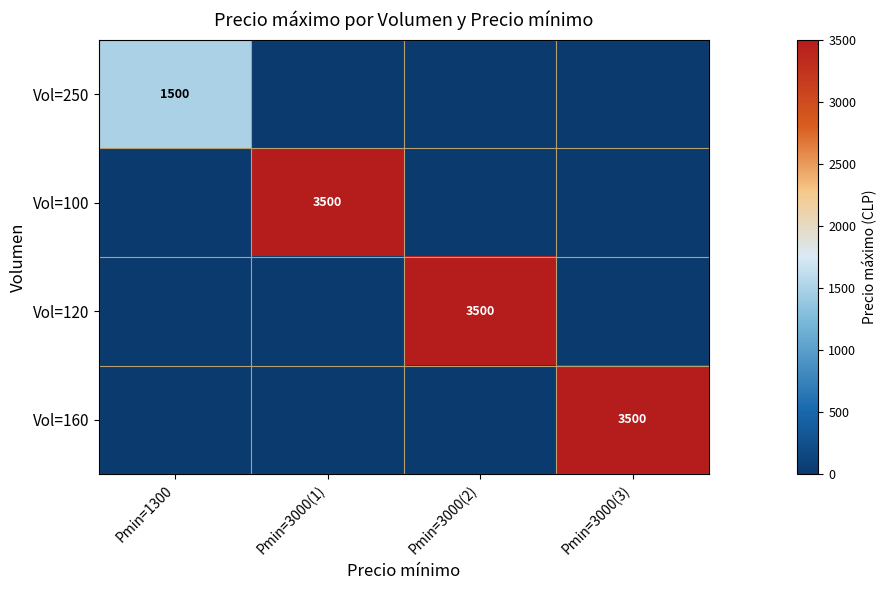

Is it true that Vol=160 equals 3500 at Pmin=3000(3)?

True